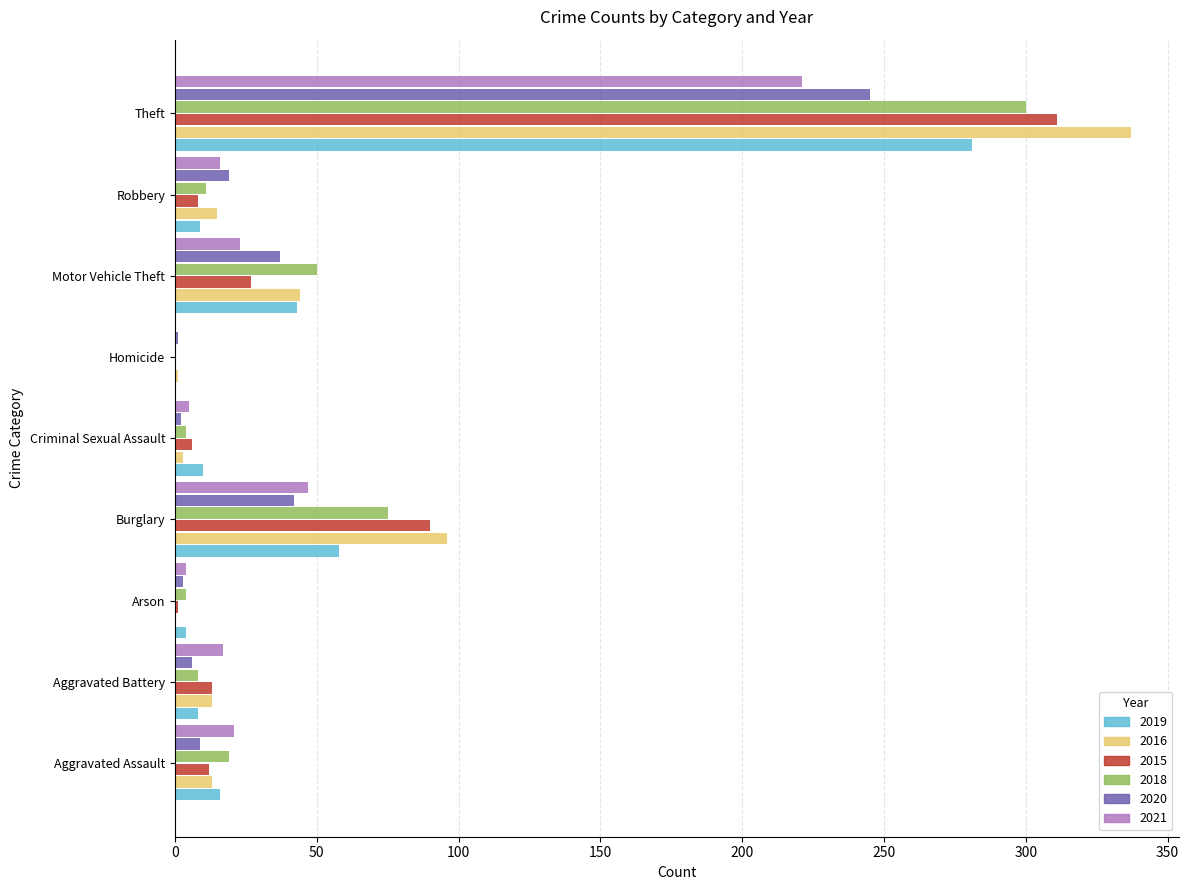

What is the sum of the 2019 values at Burglary and Motor Vehicle Theft?

101